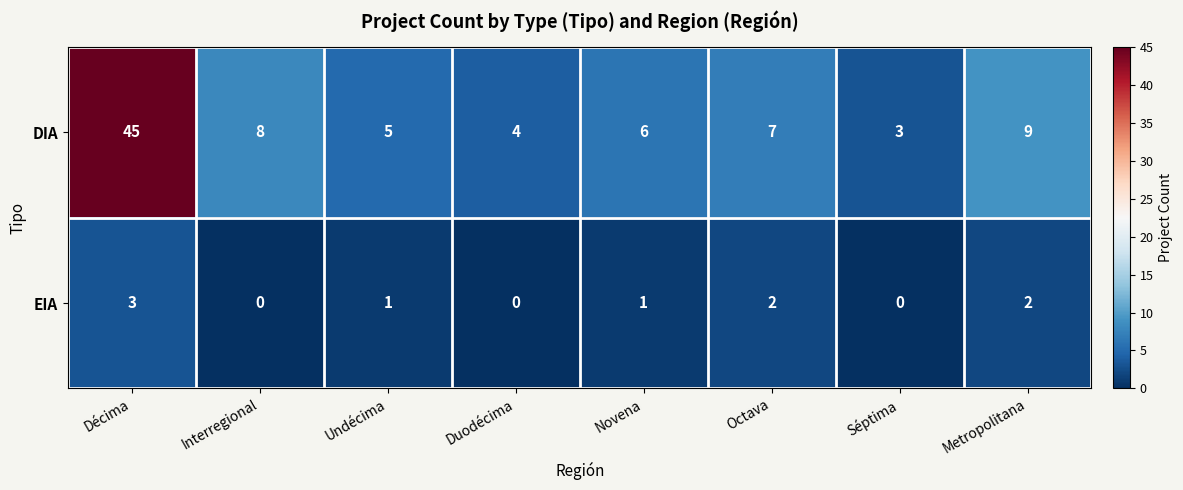

Reading right to left, extract all data points from this chart.

DIA: Metropolitana=9	Séptima=3	Octava=7	Novena=6	Duodécima=4	Undécima=5	Interregional=8	Décima=45
EIA: Metropolitana=2	Séptima=0	Octava=2	Novena=1	Duodécima=0	Undécima=1	Interregional=0	Décima=3